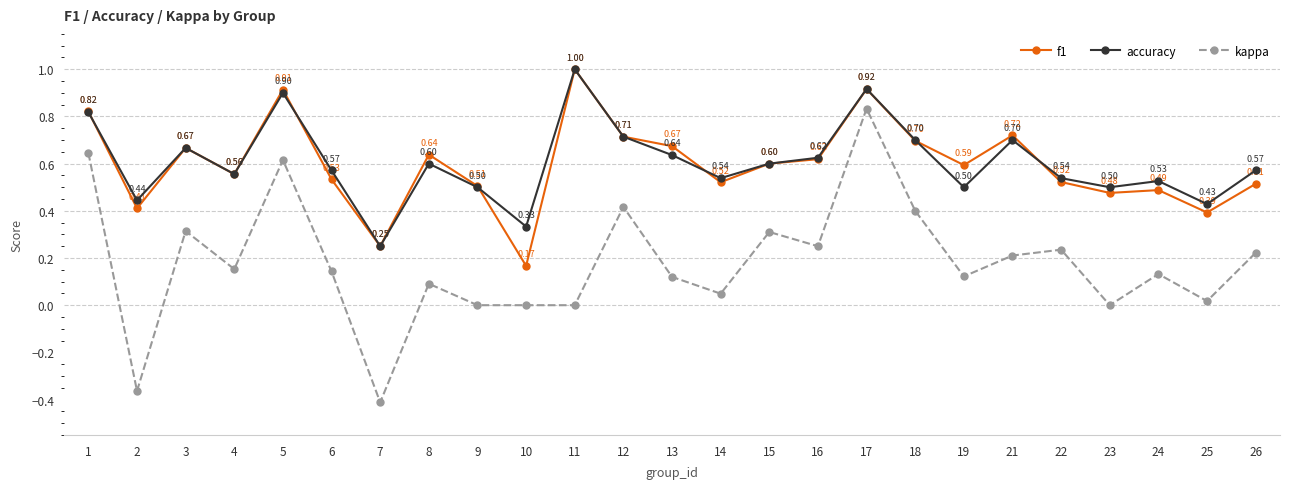

What is the difference between the highest and lowest values at 21?

0.5